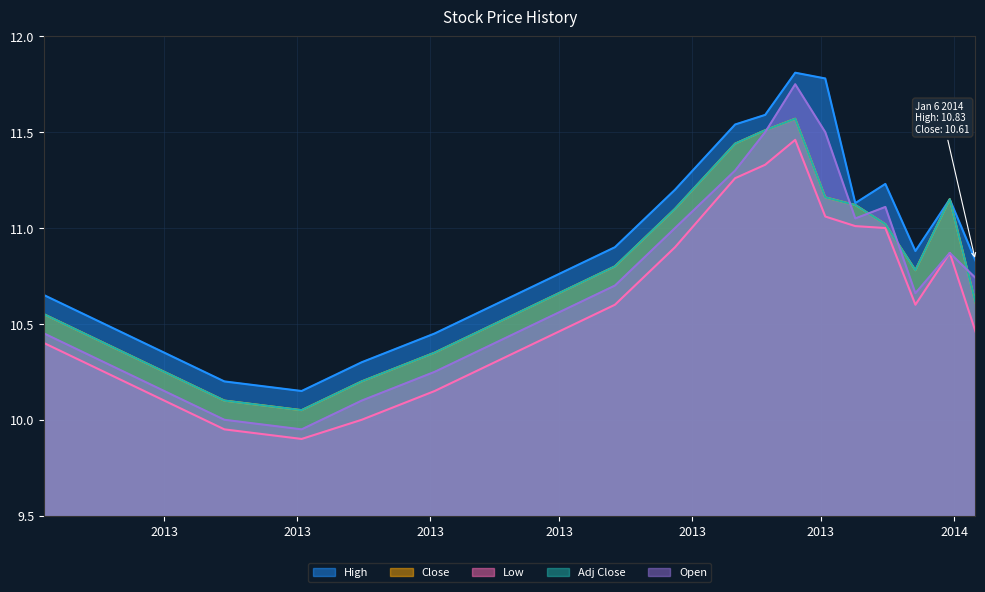

Reading left to right, list all the values displayed in this chart.

High: 10.7	10.5	10.3	10.2	10.2	10.3	10.4	10.6	10.8	10.9	11.2	11.5	11.6	11.8	11.8	11.1	11.2	10.9	11.2	10.8
Close: 10.6	10.4	10.2	10.1	10.1	10.2	10.3	10.5	10.7	10.8	11.1	11.4	11.5	11.6	11.2	11.1	11.0	10.8	11.2	10.6
Low: 10.4	10.2	10.1	9.9	9.9	10.0	10.2	10.3	10.4	10.6	10.9	11.3	11.3	11.5	11.1	11.0	11.0	10.6	10.9	10.5
Adj Close: 10.6	10.4	10.2	10.1	10.1	10.2	10.3	10.5	10.7	10.8	11.1	11.4	11.5	11.6	11.2	11.1	11.0	10.8	11.2	10.6
Open: 10.4	10.3	10.2	10.0	9.9	10.1	10.2	10.4	10.6	10.7	11.0	11.3	11.5	11.8	11.5	11.1	11.1	10.7	10.9	10.7